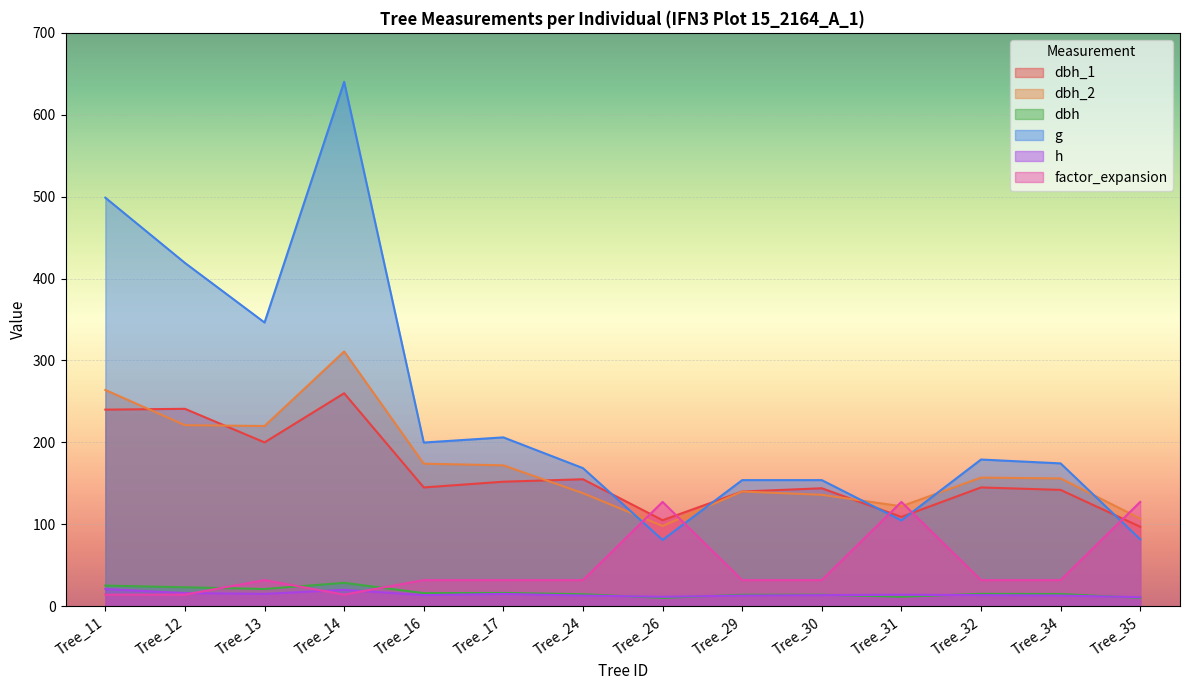

Read the h value at Tree_31.

14.0